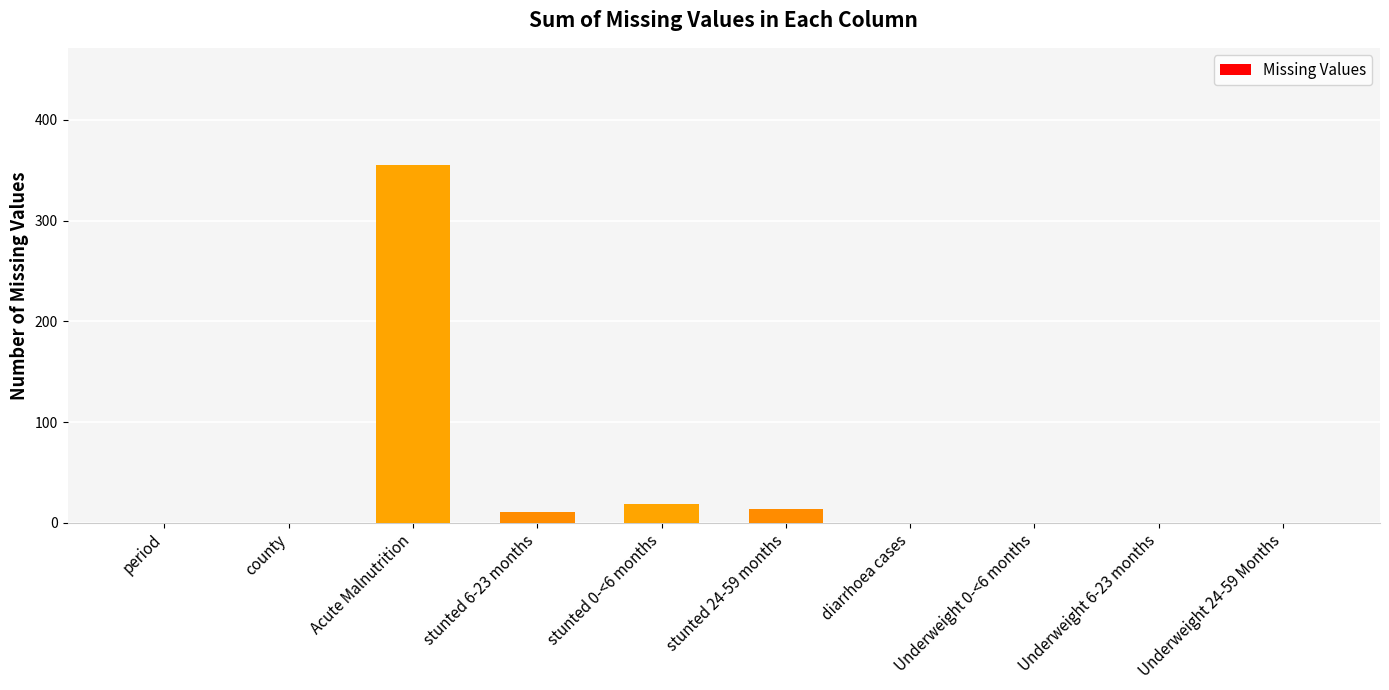

What is the change in value from Acute Malnutrition to diarrhoea cases?

-355